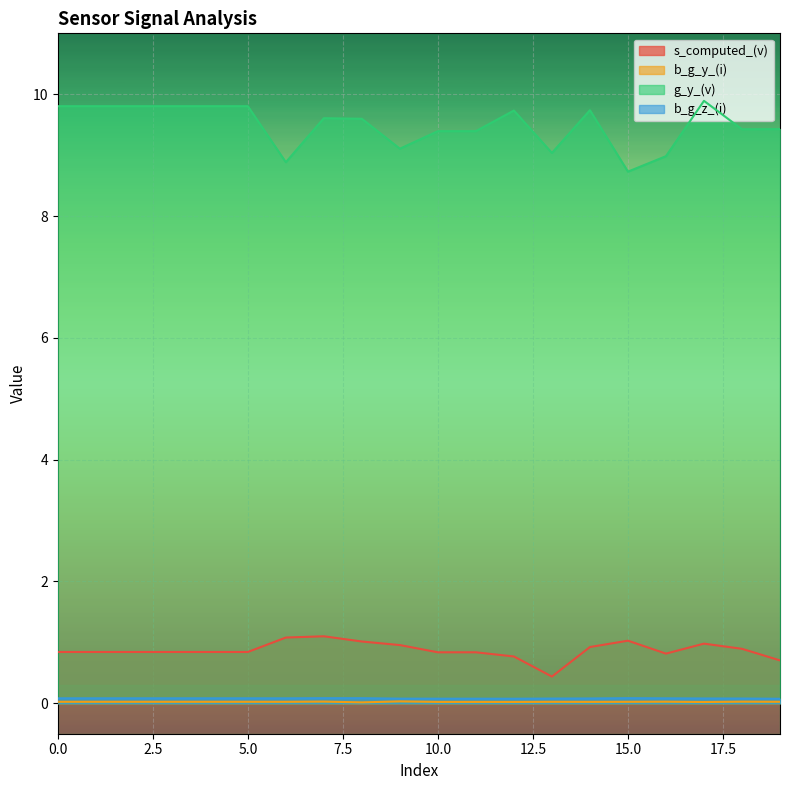

True or false: g_y_(v) and b_g_z_(i) cross at least once.

False